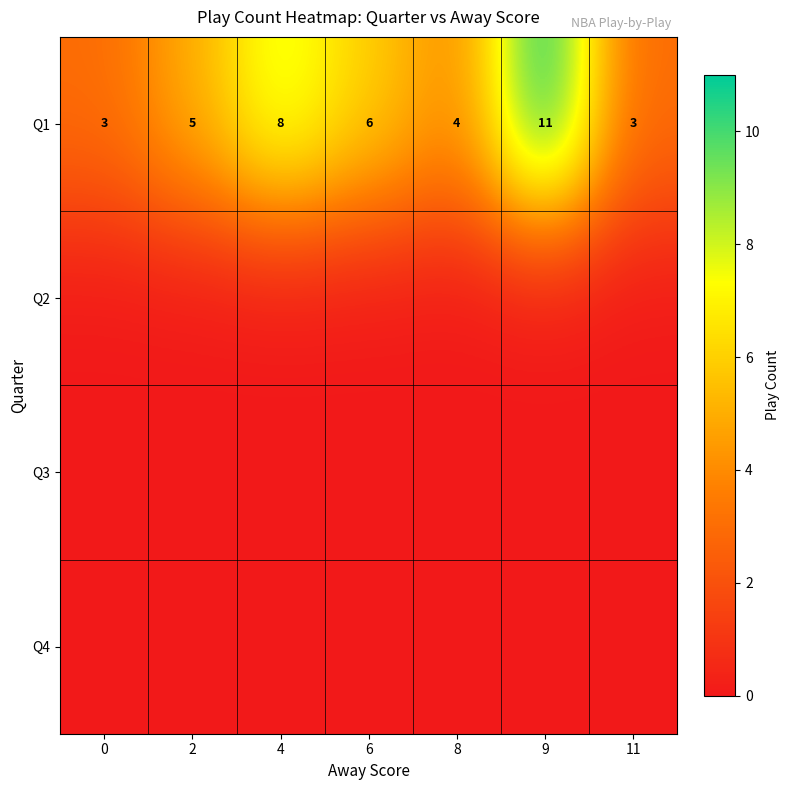

What is the difference between the Q1 values at 4 and 2?

3